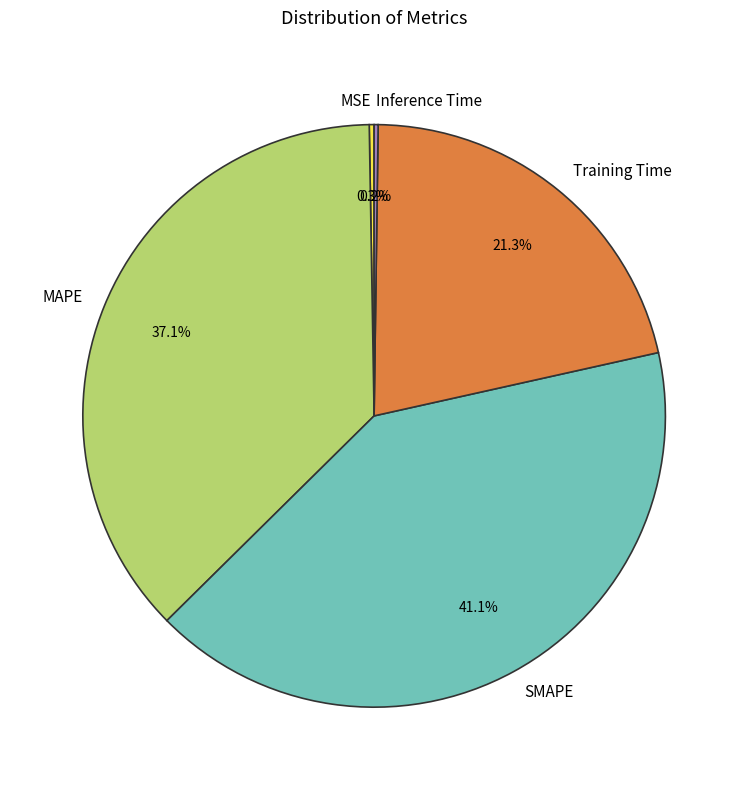

Does SMAPE represent more than half of the total?

No